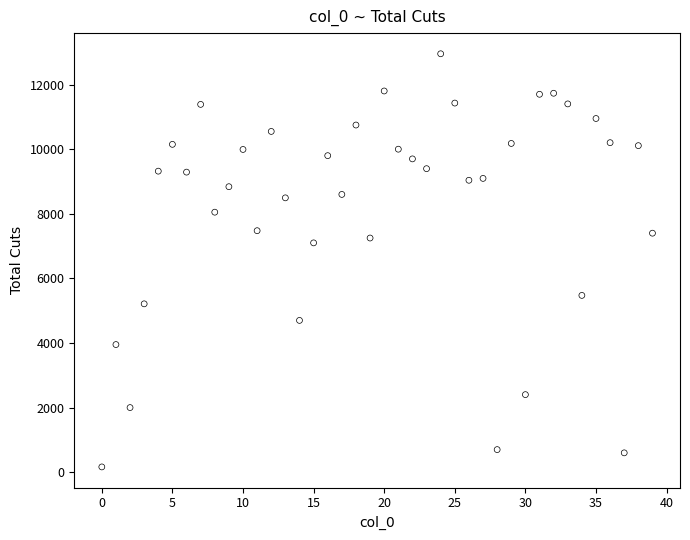

What Y value in the scatter plot is closest to 6559?

7100